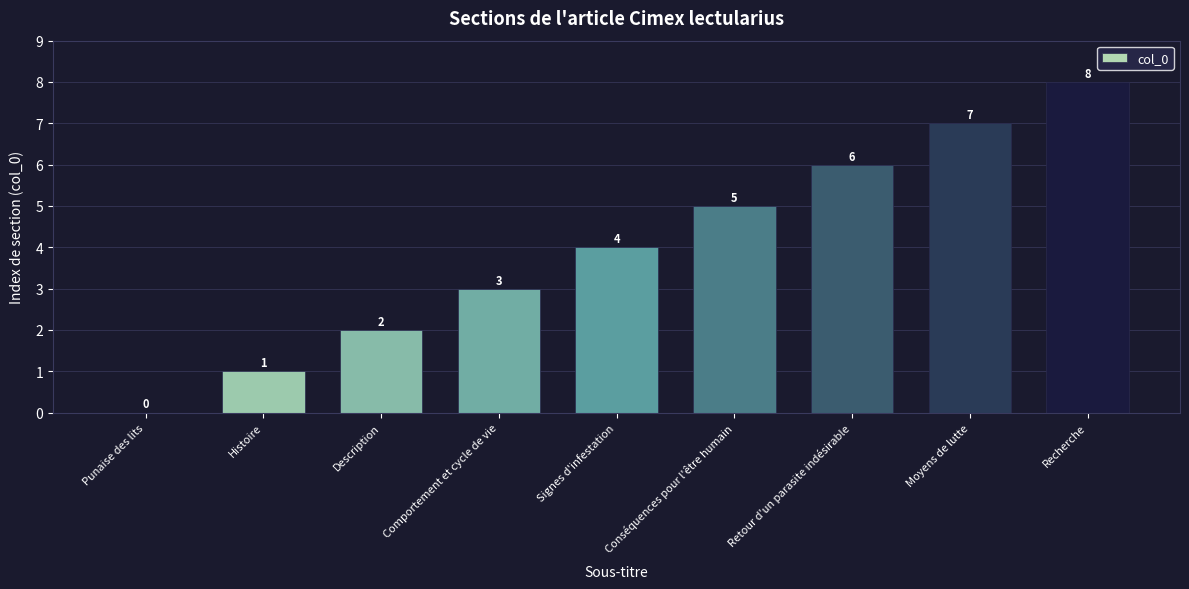

The value at Histoire is 2. True or false?

False